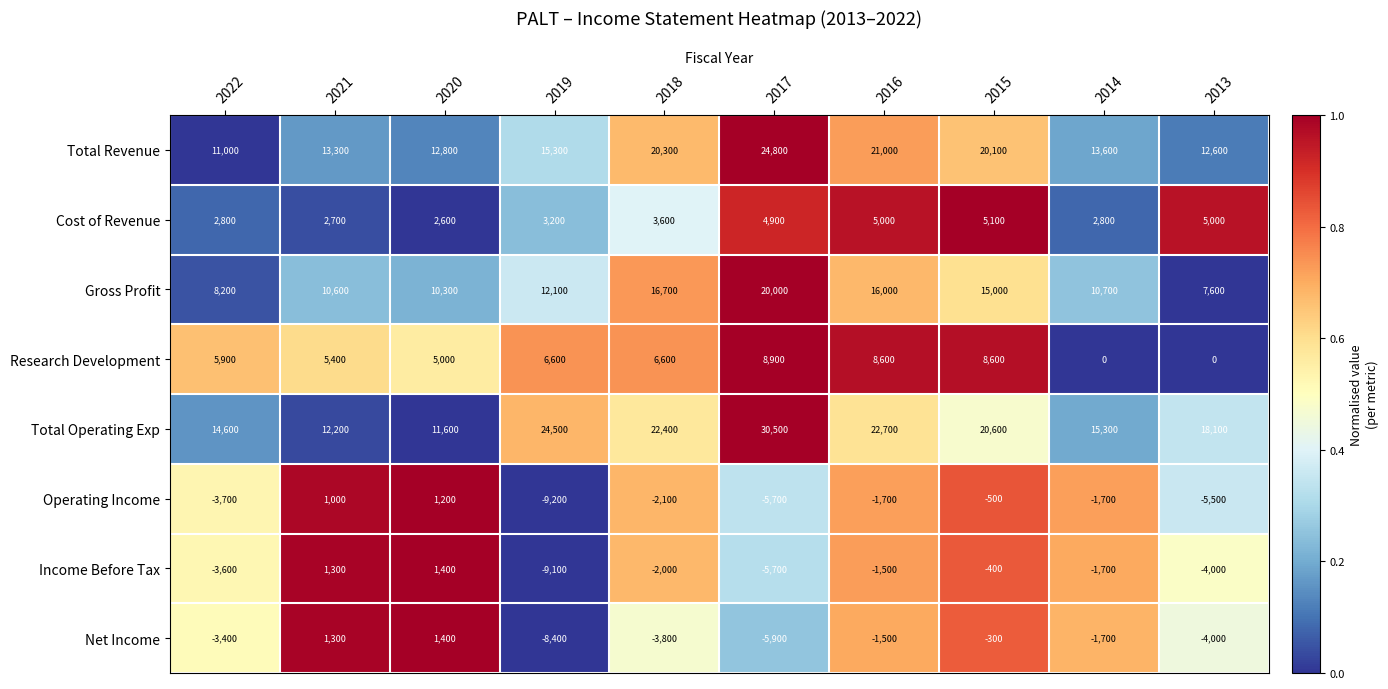

Which series changed the most between 2020 and 2016?

Total Operating Exp